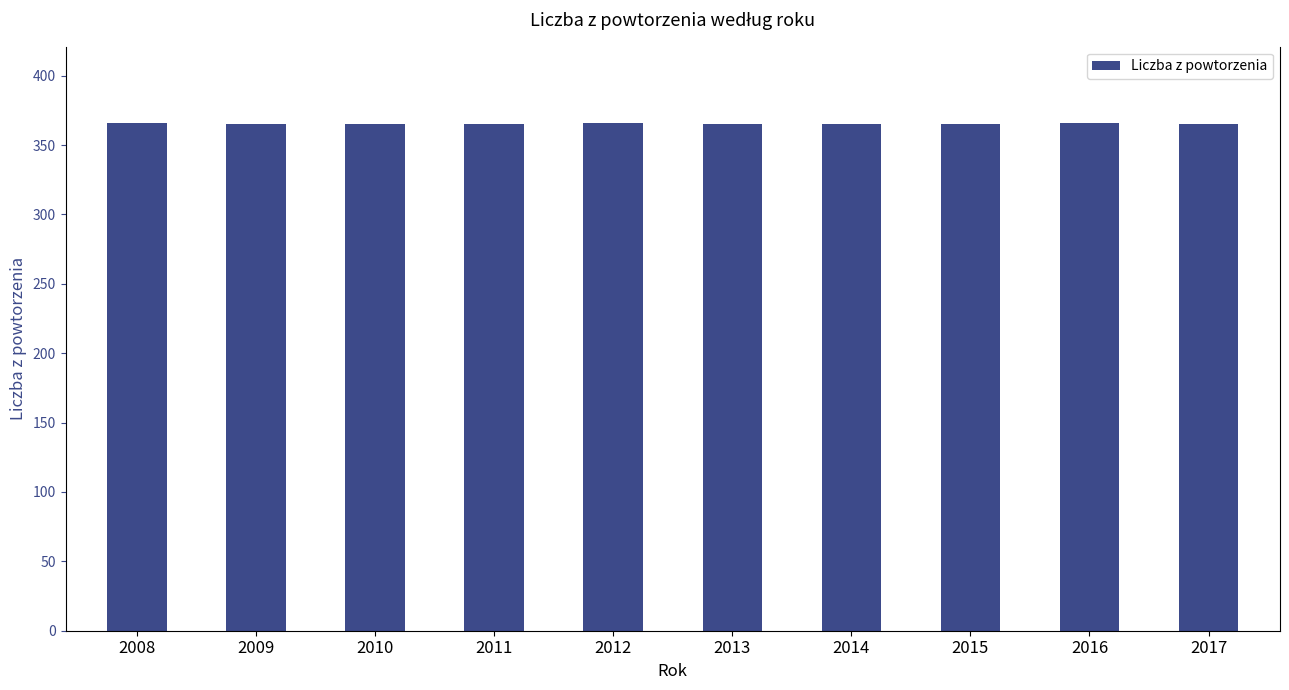

What is the greatest value displayed?

366